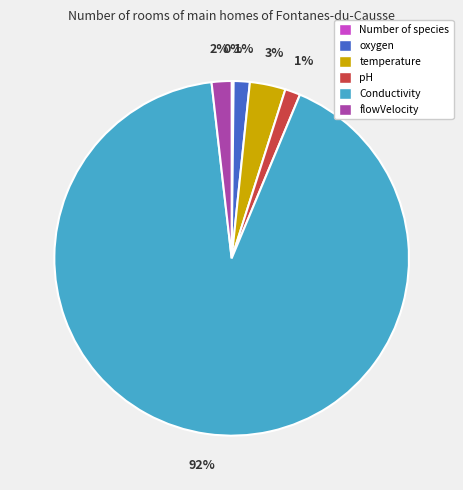

Between oxygen and temperature, which is larger?

temperature